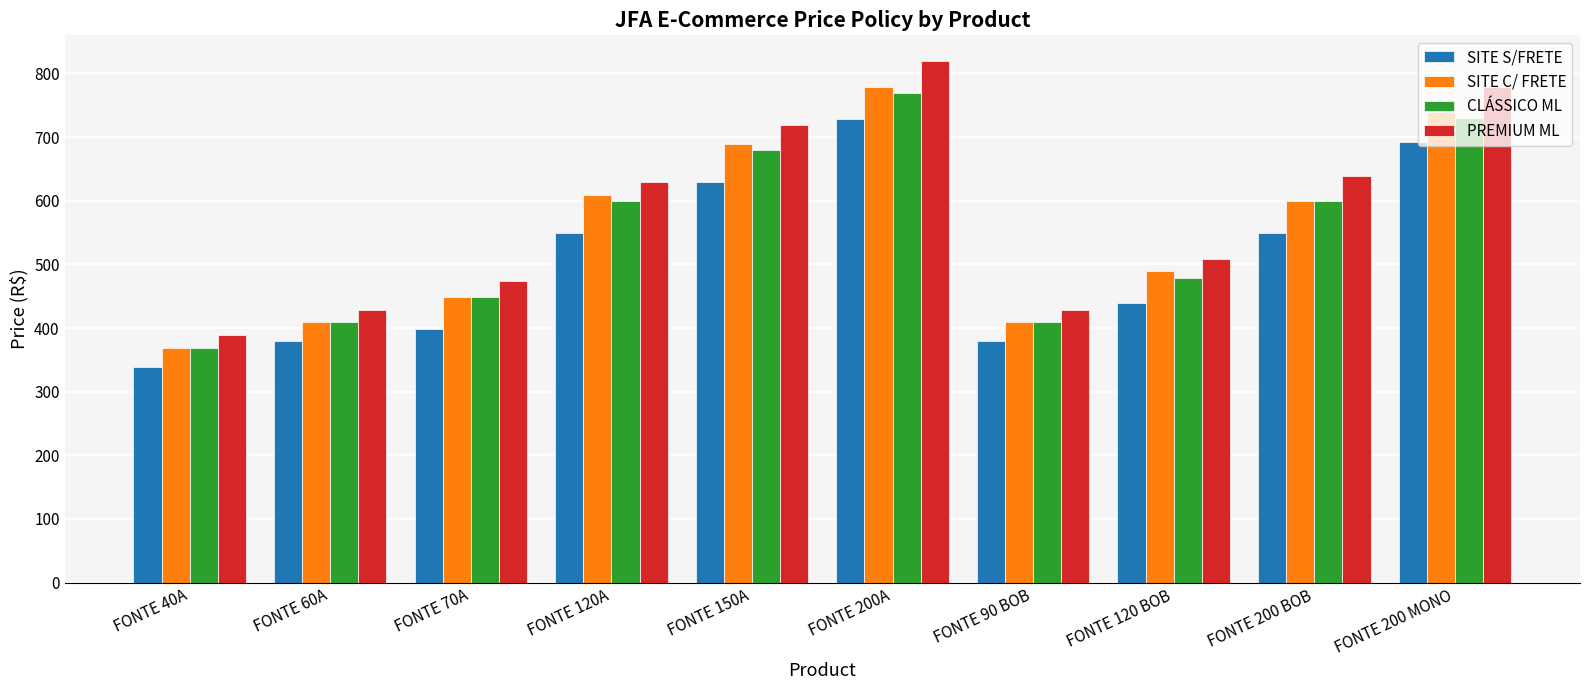

How many groups of bars are there?

10